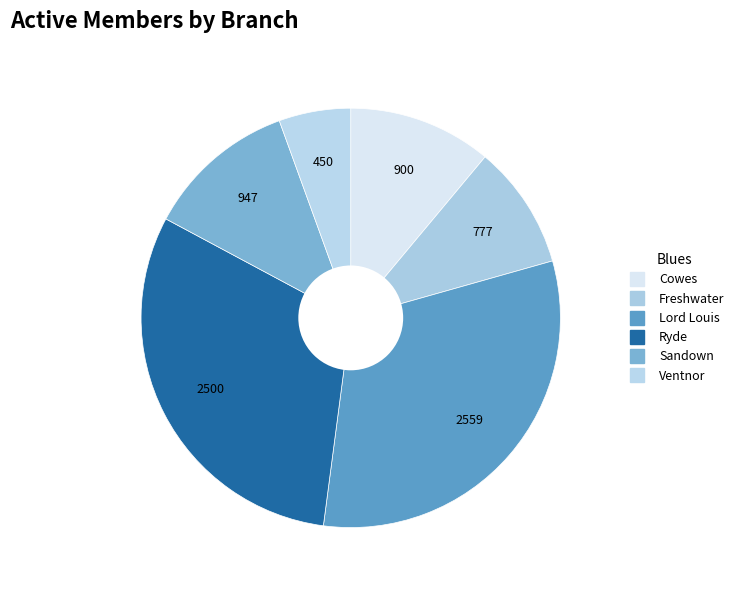

Which slice is the smallest?

Ventnor